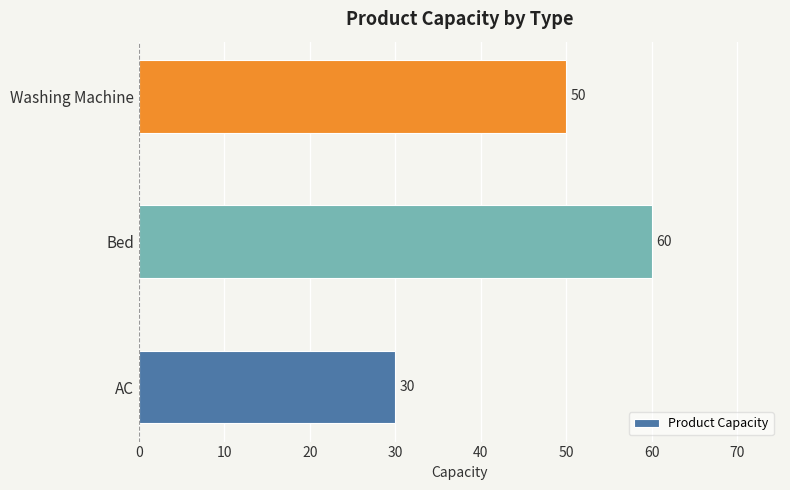

How many series are shown in this chart?

1